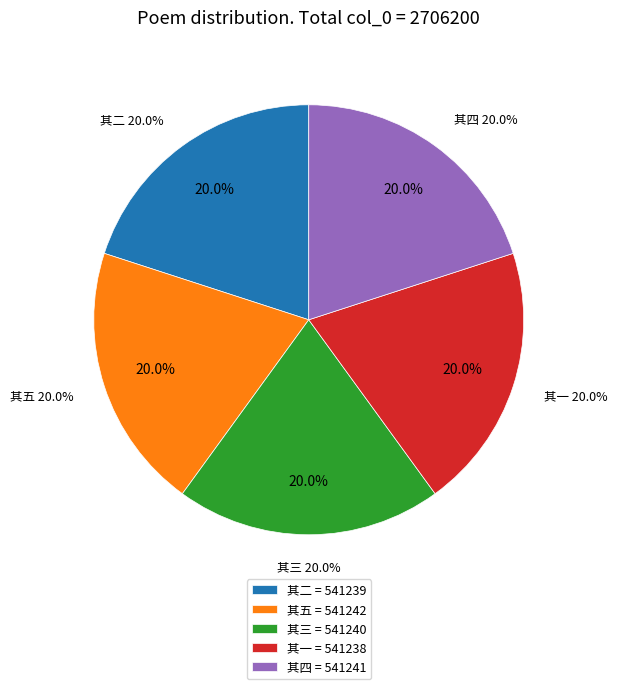

To the nearest percent, what portion does 初春滕方伯支学宪招饮药洲药洲南汉离宫有池今名白莲池畔有九曜石 其三 represent?

20%